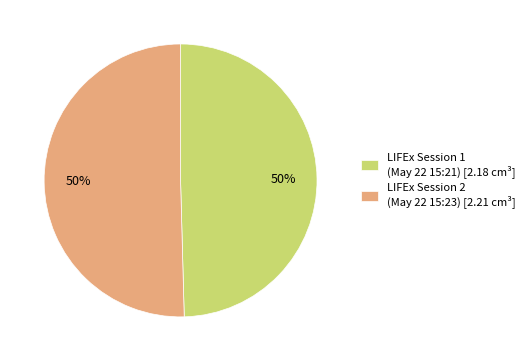

To the nearest percent, what is the average slice percentage?

50%